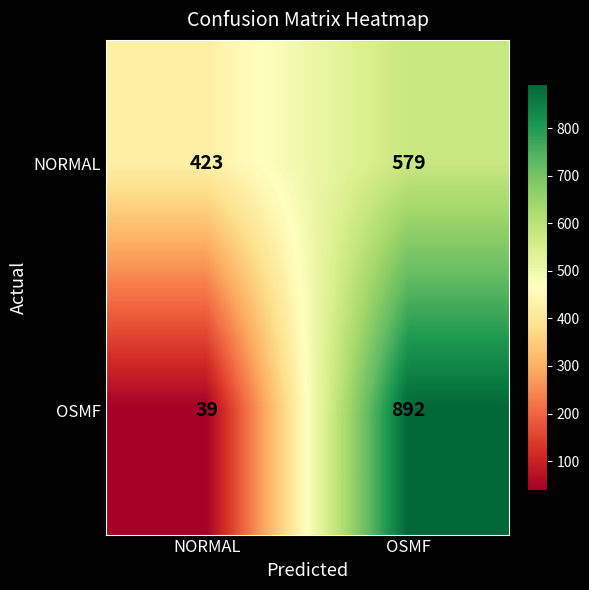

How many categories are shown in the chart?

2